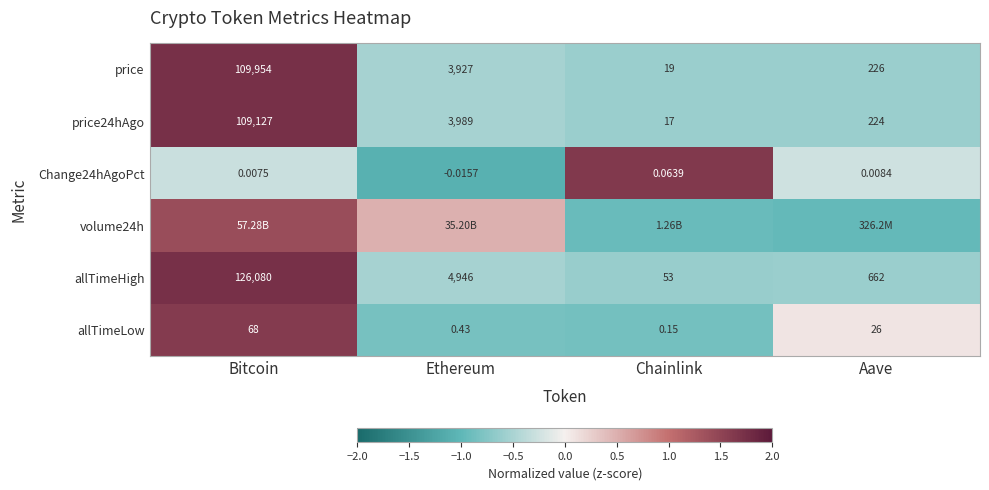

At which label does allTimeHigh reach its minimum?

Chainlink